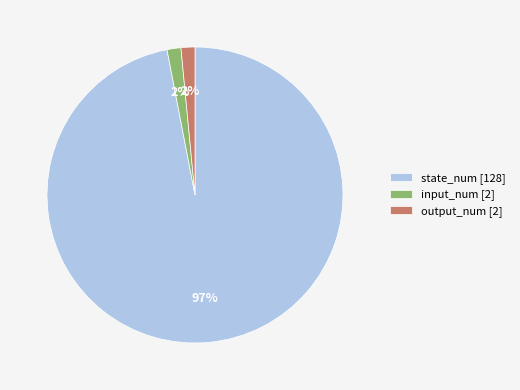

Which category has the biggest portion of the pie?

state_num [128]